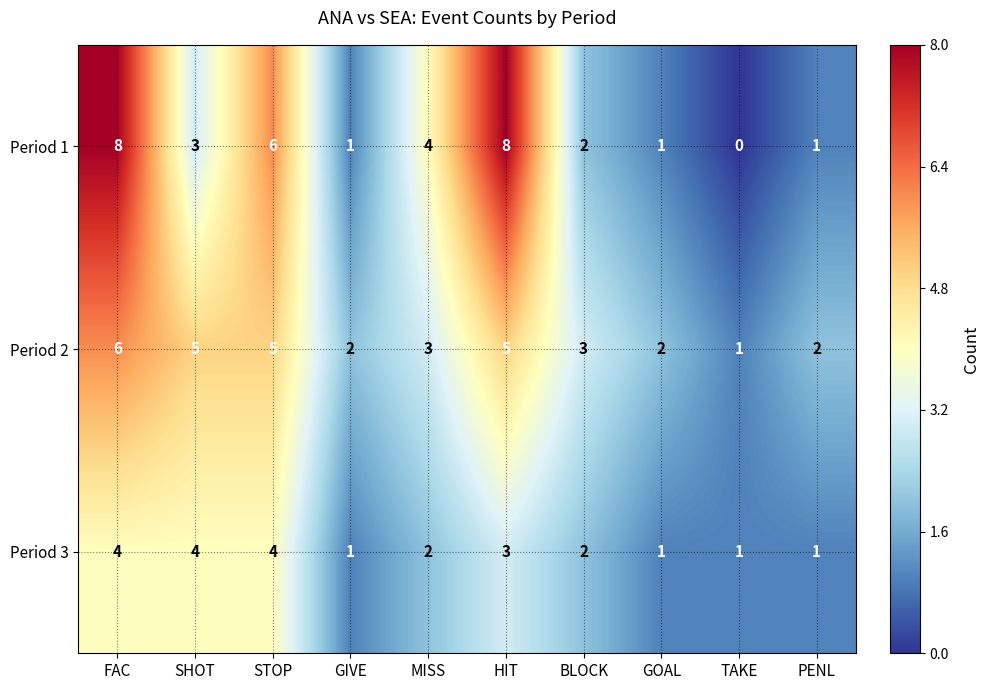

At how many categories does at least one series exceed 0?

10